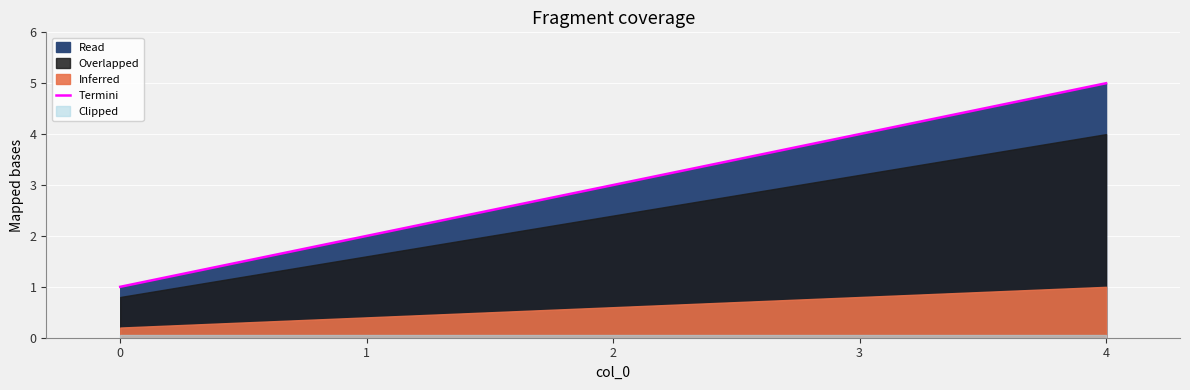

List the labels in order of Termini value, smallest first.

0, 1, 2, 3, 4